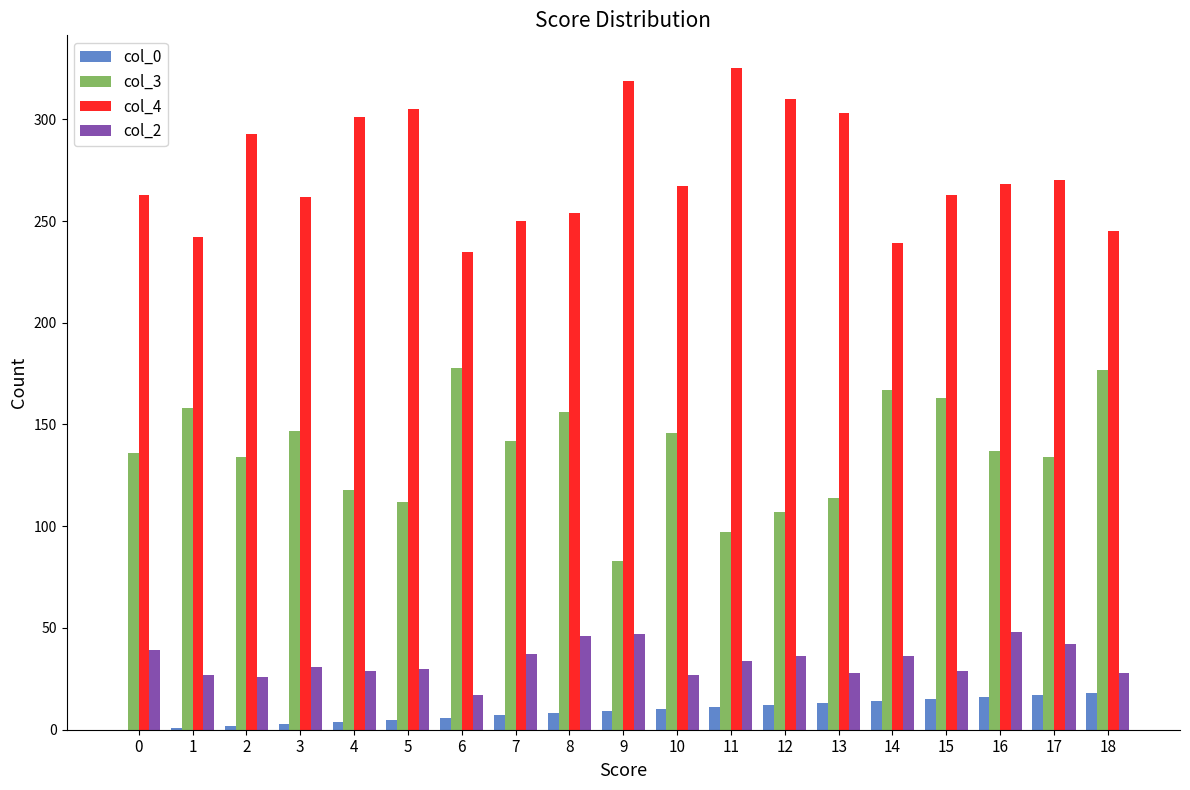

The value of col_3 at 12 is 107. True or false?

True